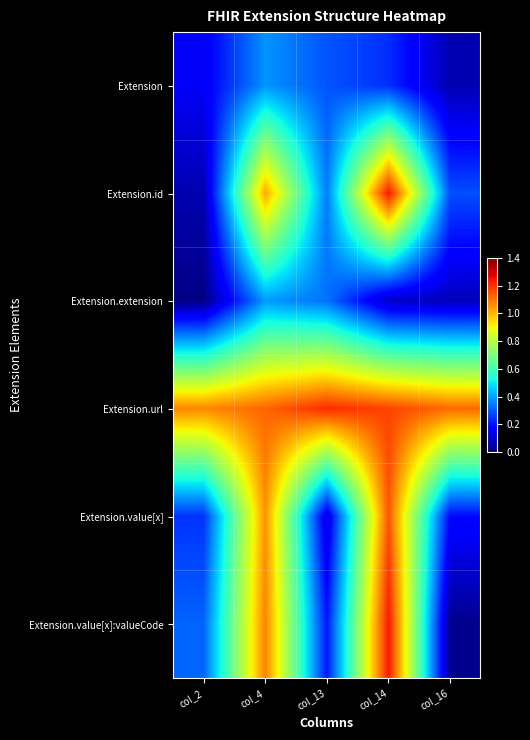

How many categories are shown in the chart?

5